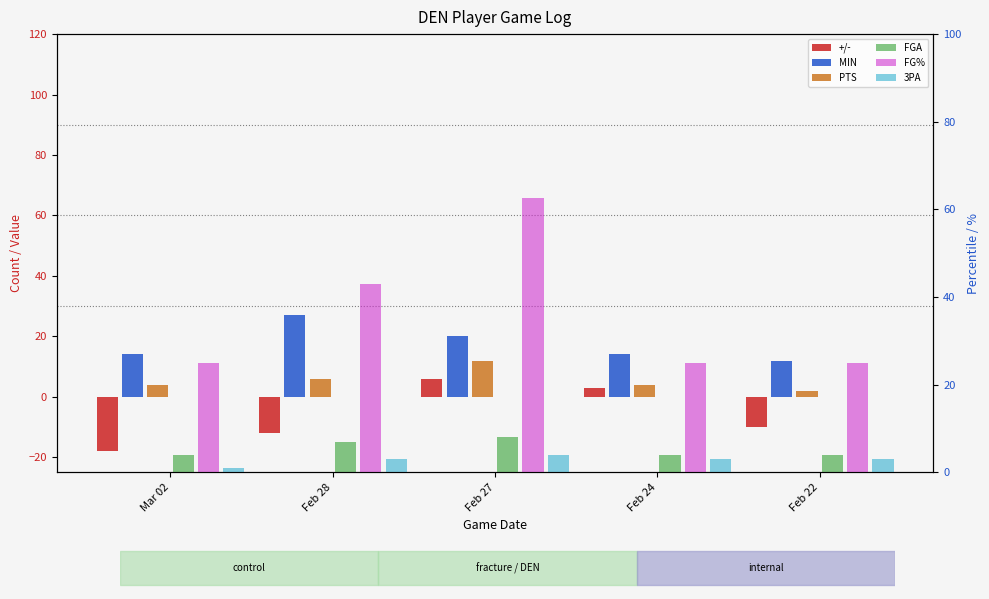

Are the bars horizontal?

No